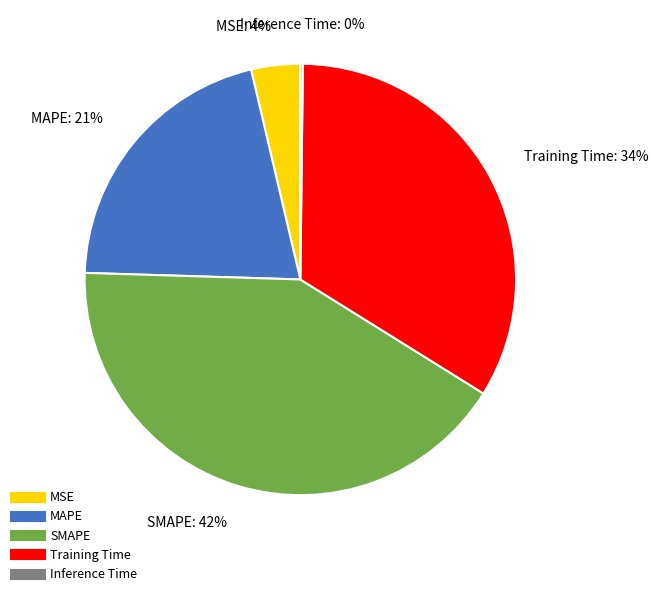

Is there a majority slice in this chart?

No